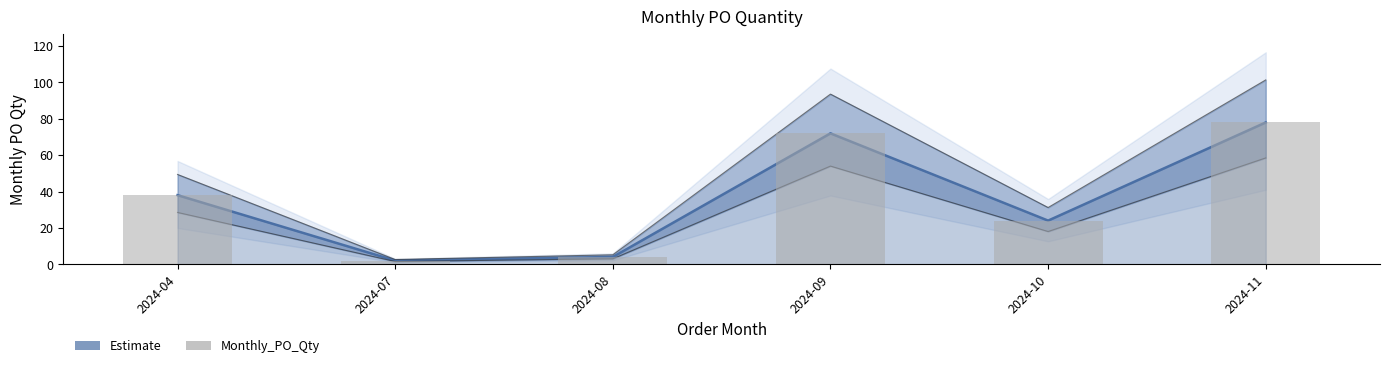

Rank the series at 2024-08 from highest to lowest value.

Estimate, Monthly_PO_Qty